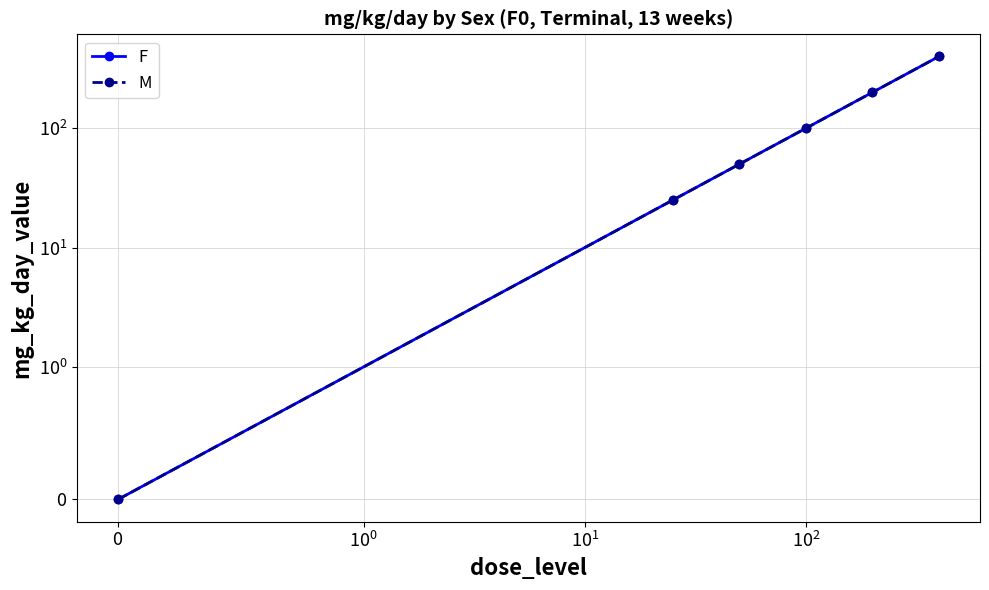

At how many categories does at least one series exceed 290?

1